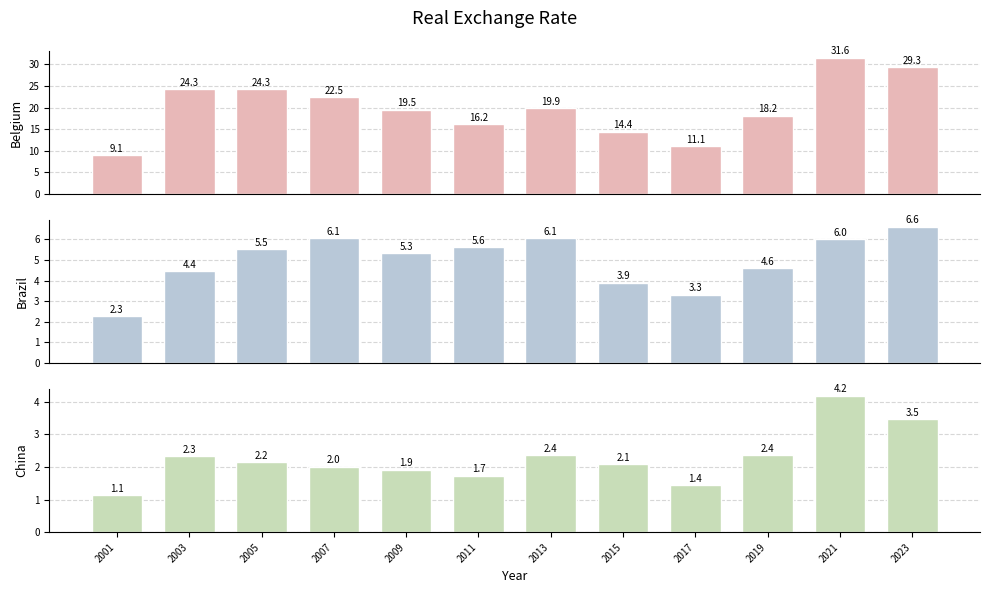

Between 2023 and 2005, which is larger?

2023